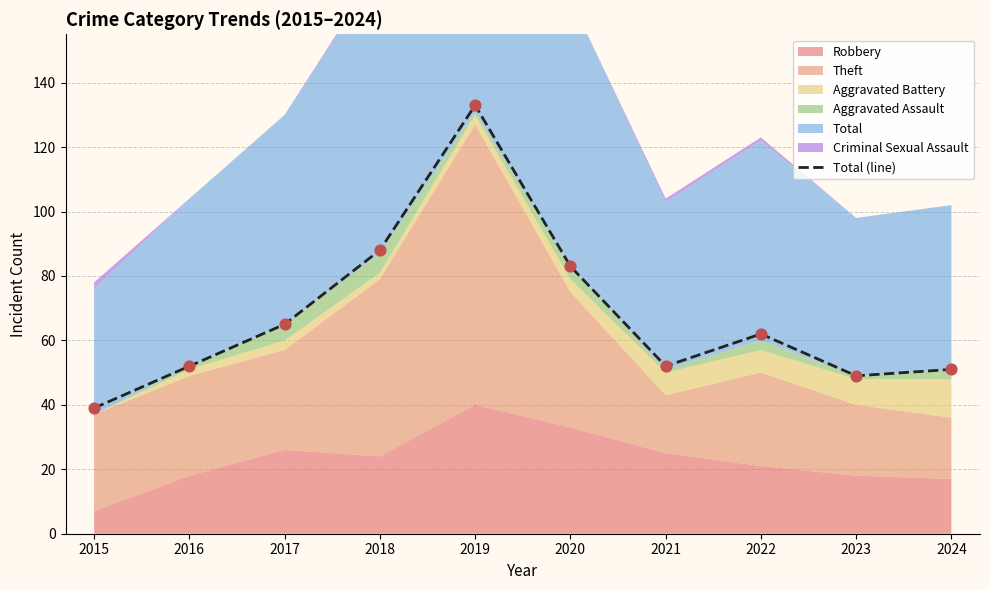

What is the change in value from 2019 to 2022?

-71